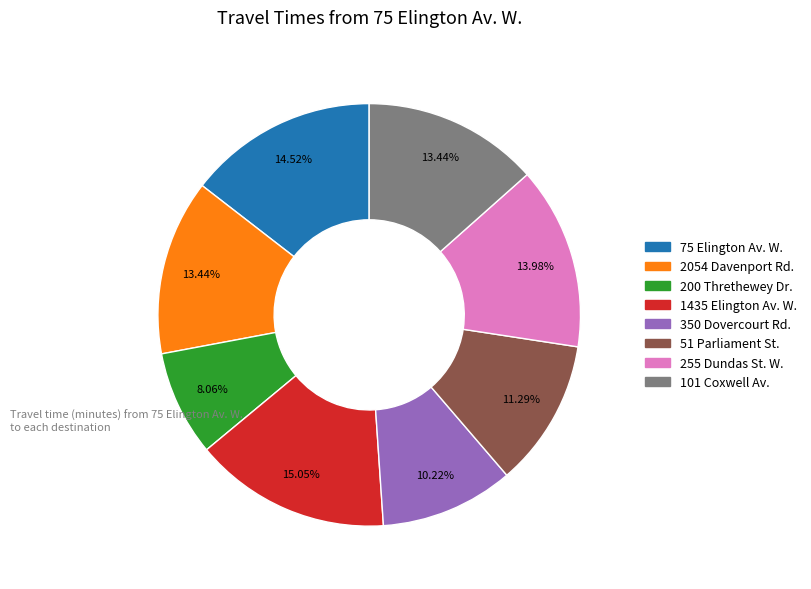

To the nearest percent, what is the average slice percentage?

12%